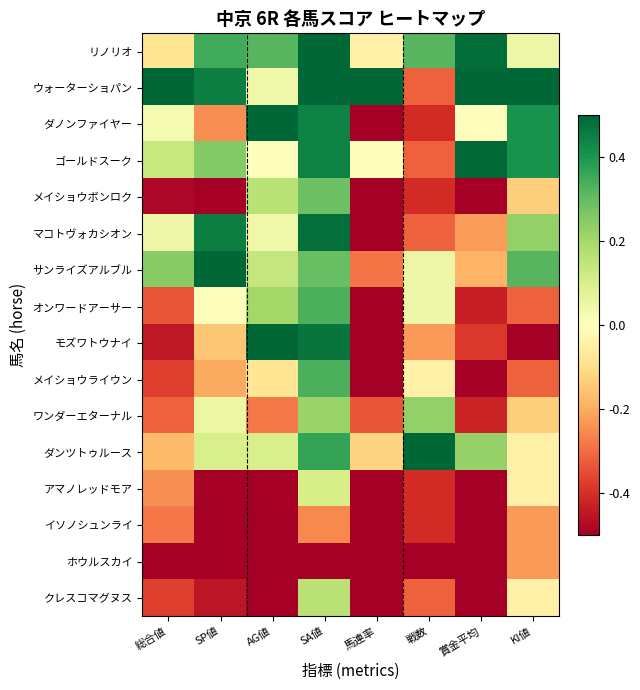

At which category is the sum across all series the highest?

SA値